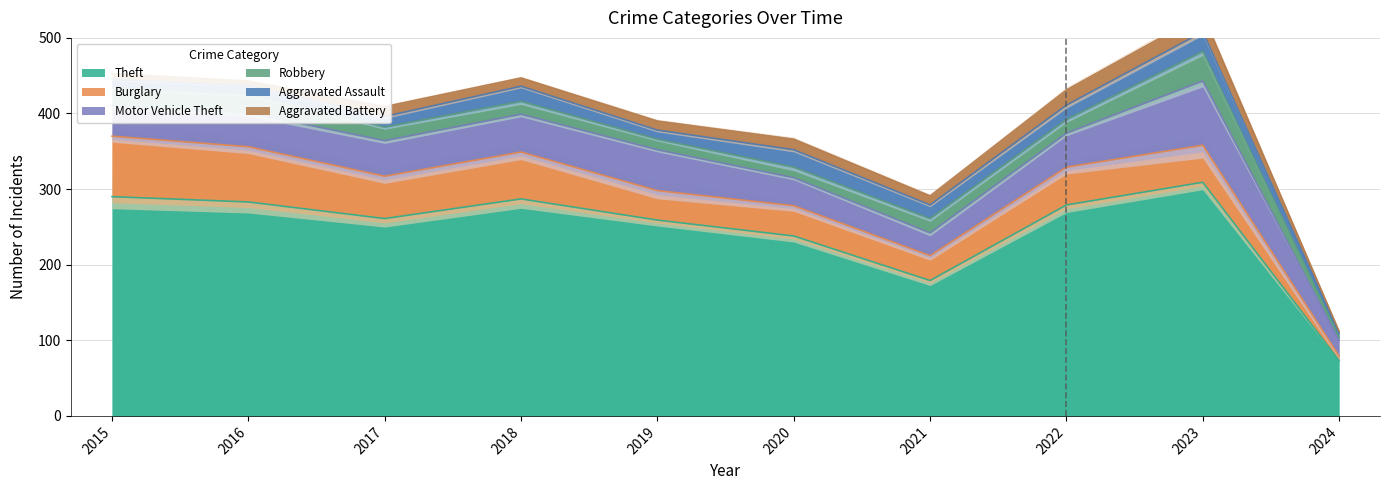

Reading left to right, what are all the values shown in this chart?

Theft: 290	283	261	287	259	238	179	279	309	73
Burglary: 80	73	56	62	39	40	33	50	49	6
Motor Vehicle Theft: 40	45	47	50	54	37	30	45	85	21
Robbery: 24	24	18	17	14	14	19	18	39	4
Aggravated Assault: 11	12	14	20	12	23	18	19	26	5
Aggravated Battery: 8	6	13	11	12	14	12	20	23	3